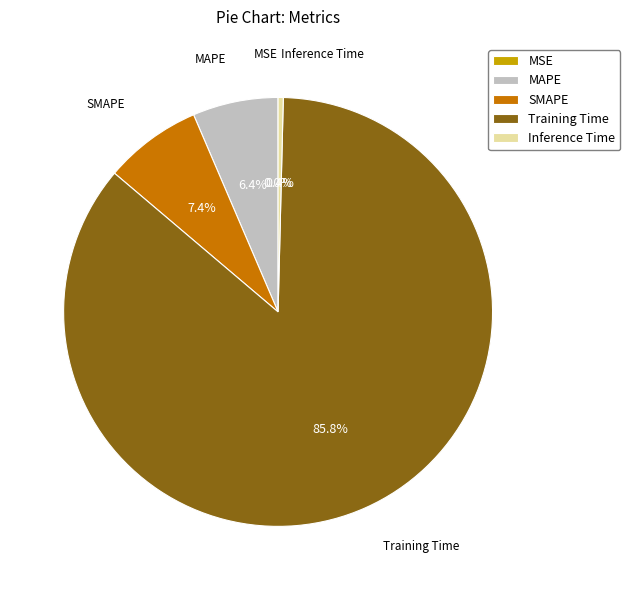

To the nearest percent, what percentage of the pie is MAPE?

6%